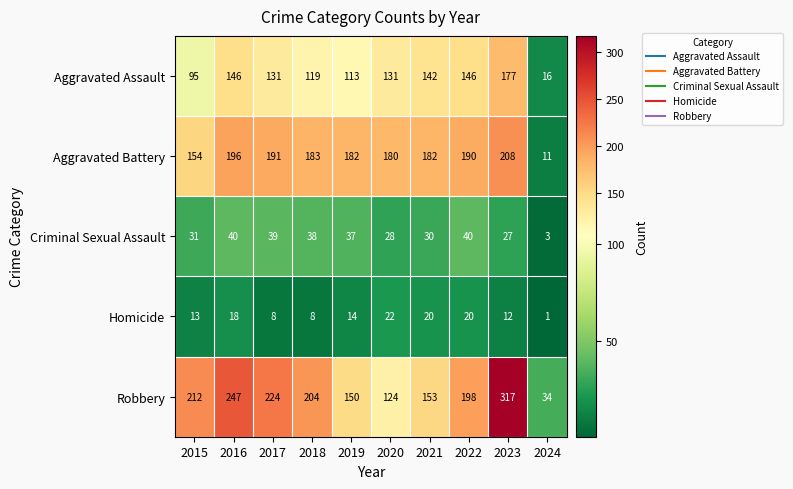

Which series has the largest total across all categories?

Robbery